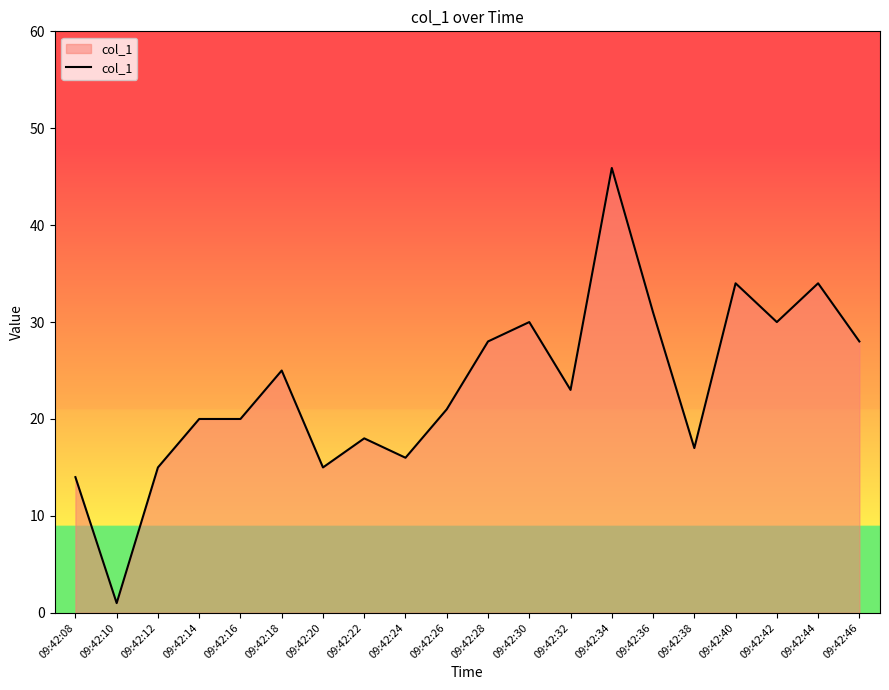

True or false: there are more than 0 points higher than both neighbors.

True